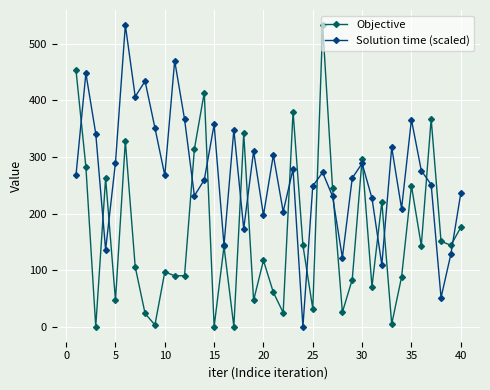

True or false: Objective has more than 0 points higher than both neighbors.

True